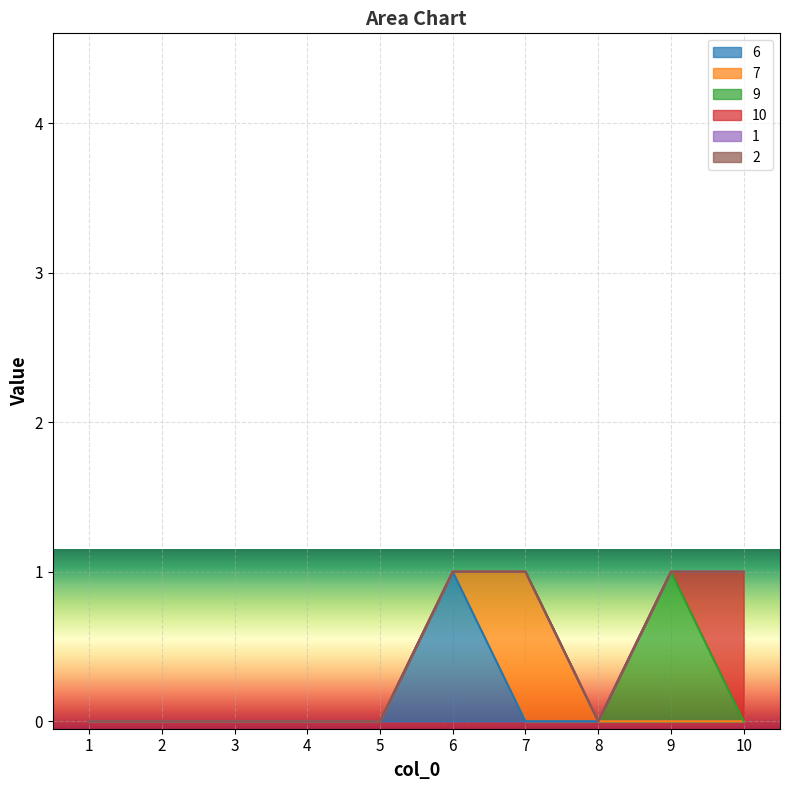

At which category does the chart reach its minimum across all series?

1